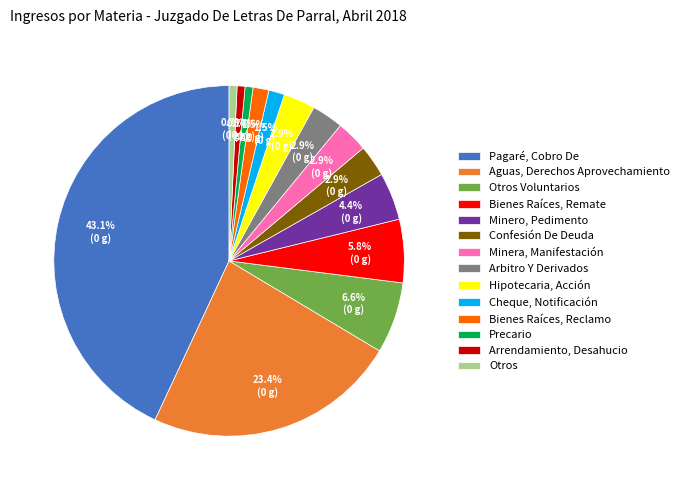

Does Bienes Raíces, Reclamo represent more than half of the total?

No